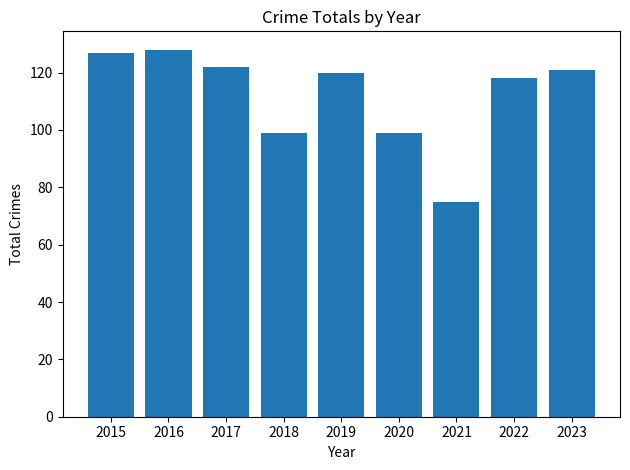

Between 2017 and 2019, which is larger?

2017